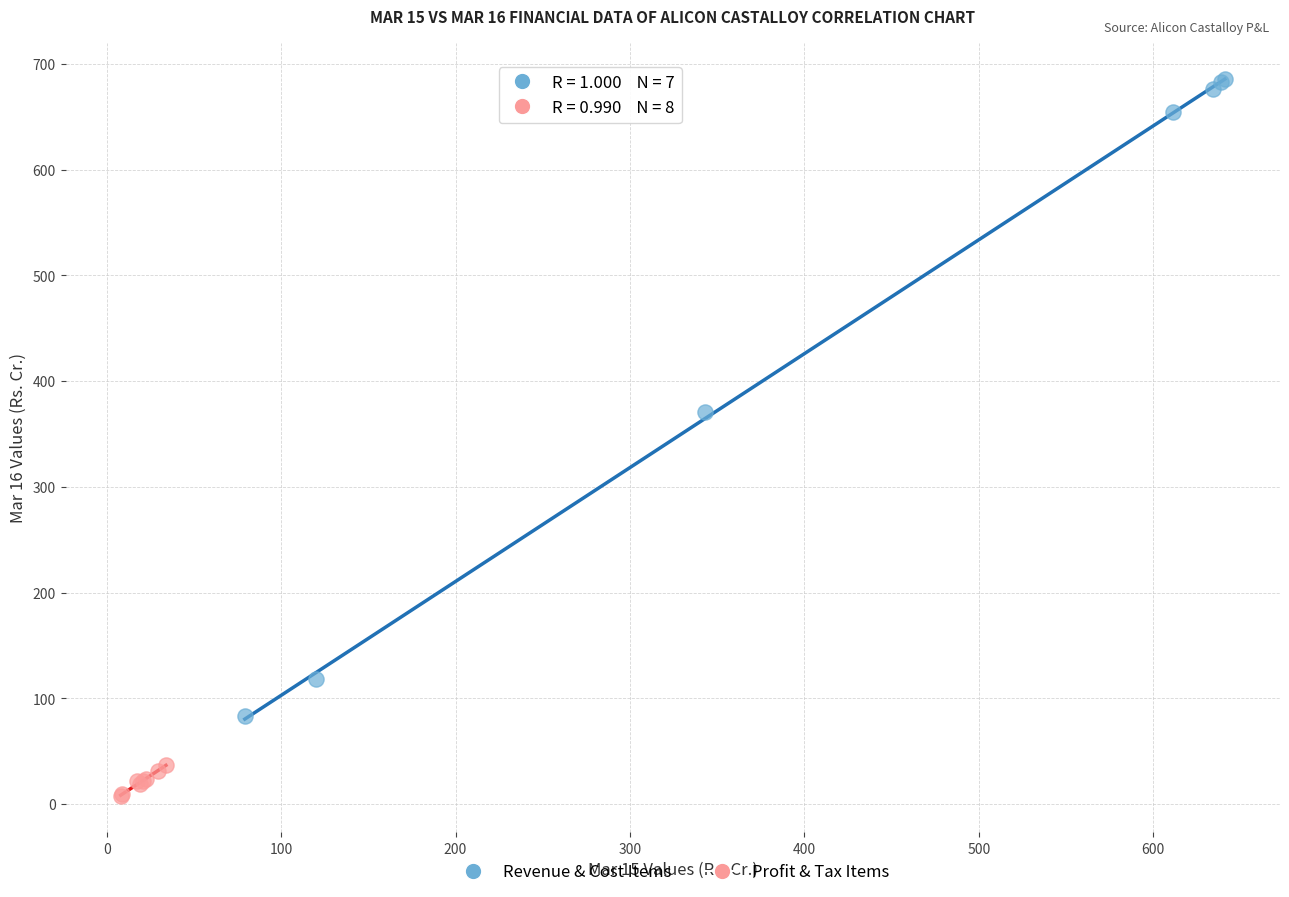

Which series has the largest Y range (max minus min)?

Revenue & Cost Items